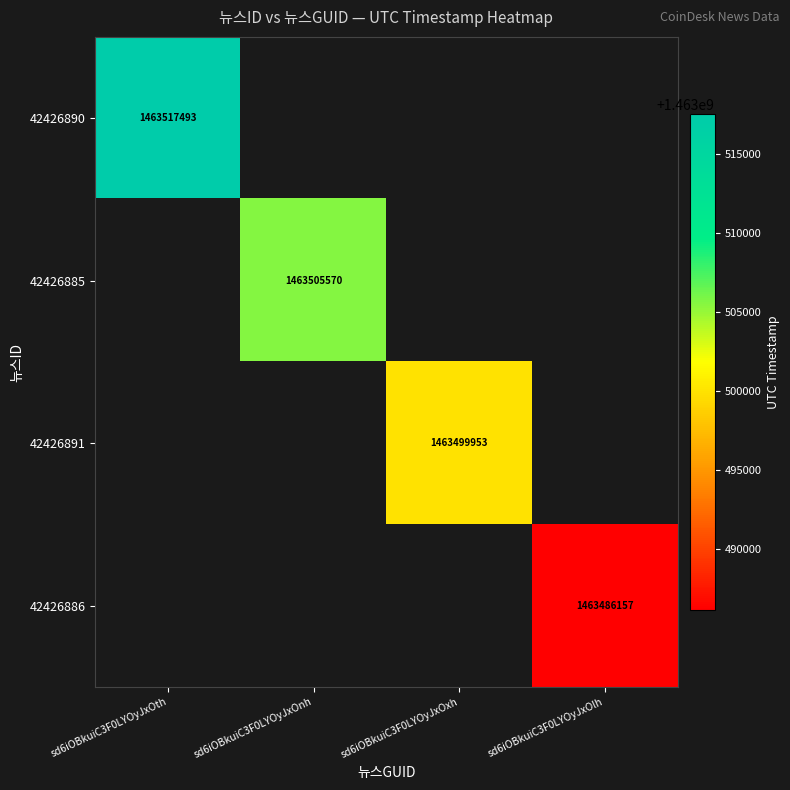

True or false: 42426886 has a value of 590573469 at sd6iOBkuiC3F0LYOyJxOlh.

False